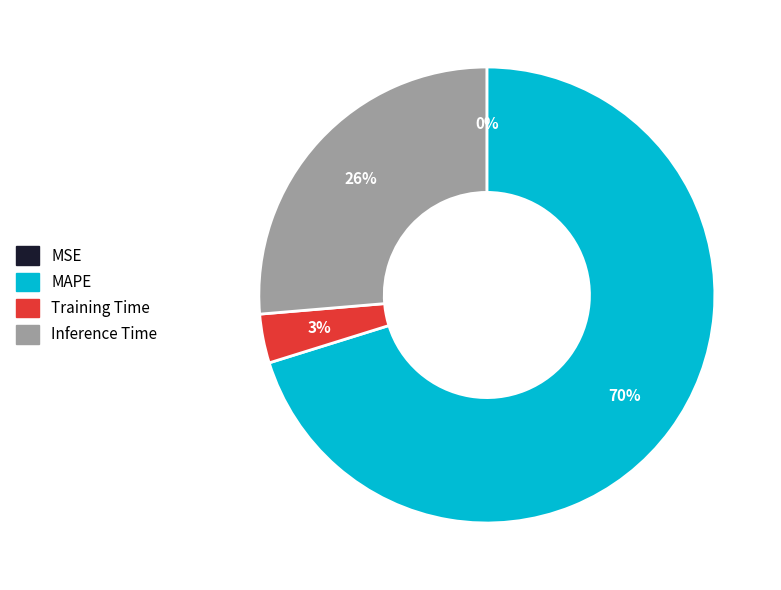

Is there a majority slice in this chart?

Yes